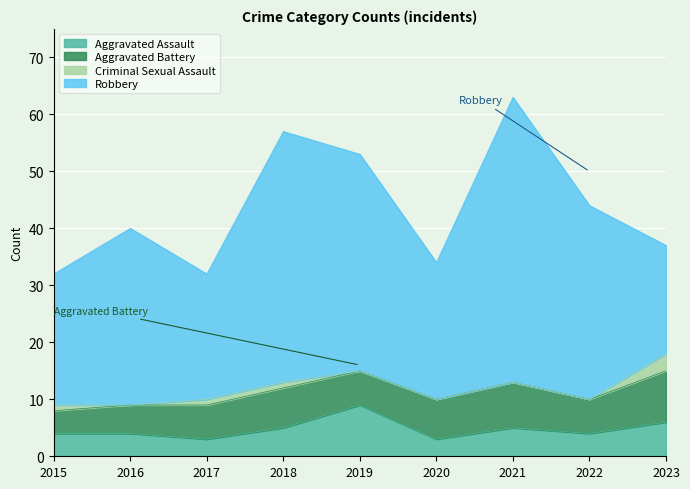

At which category is the sum across all series the highest?

2021